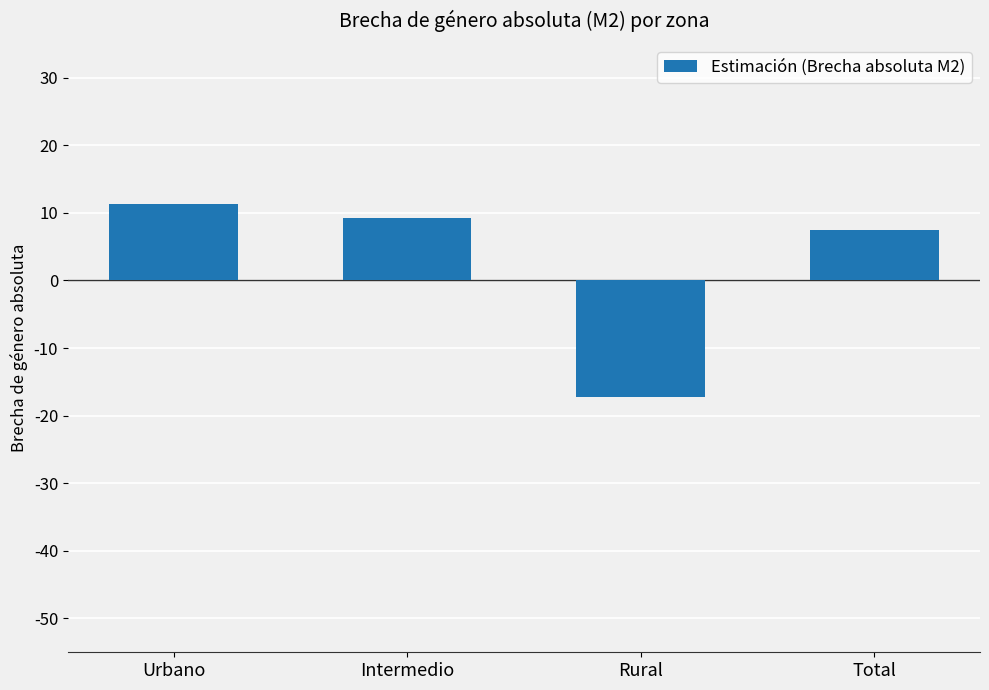

What position from the left is Intermedio?

2